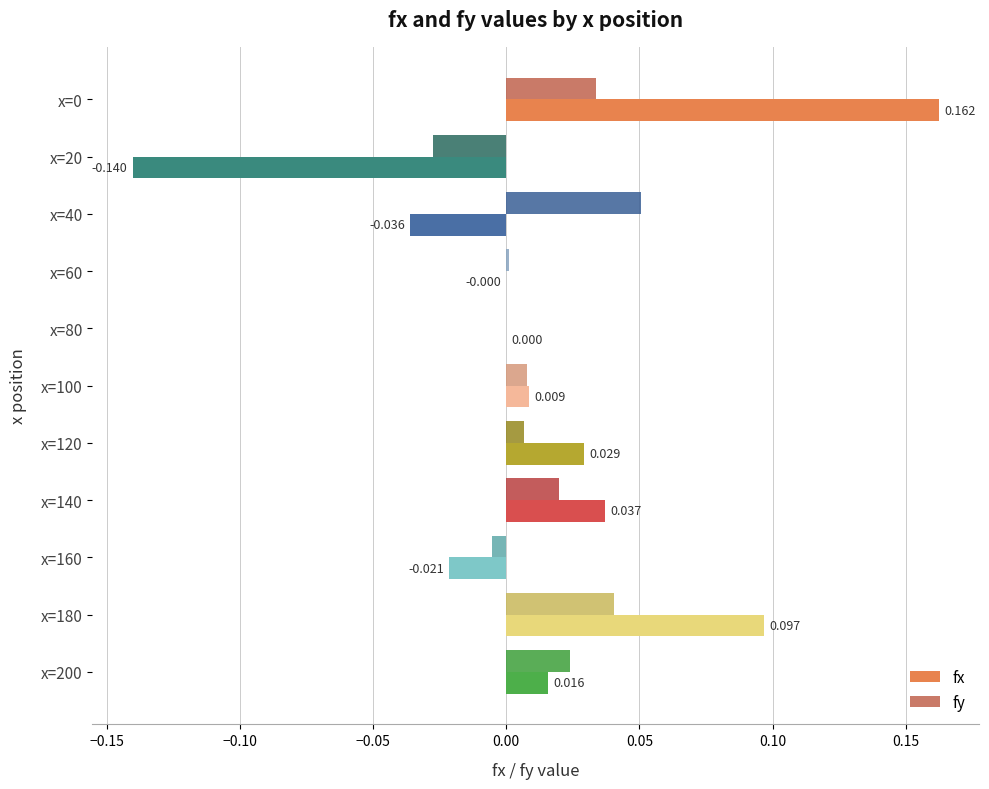

Between x=180 and x=200, which series saw the biggest shift?

fx